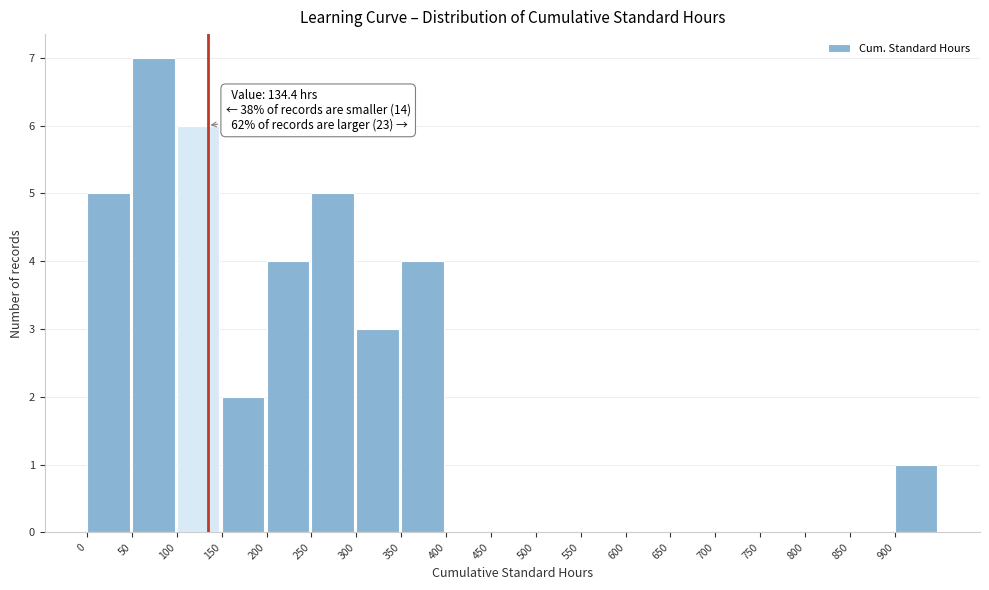

Which range on the x-axis has the tallest bar?

50 to 100